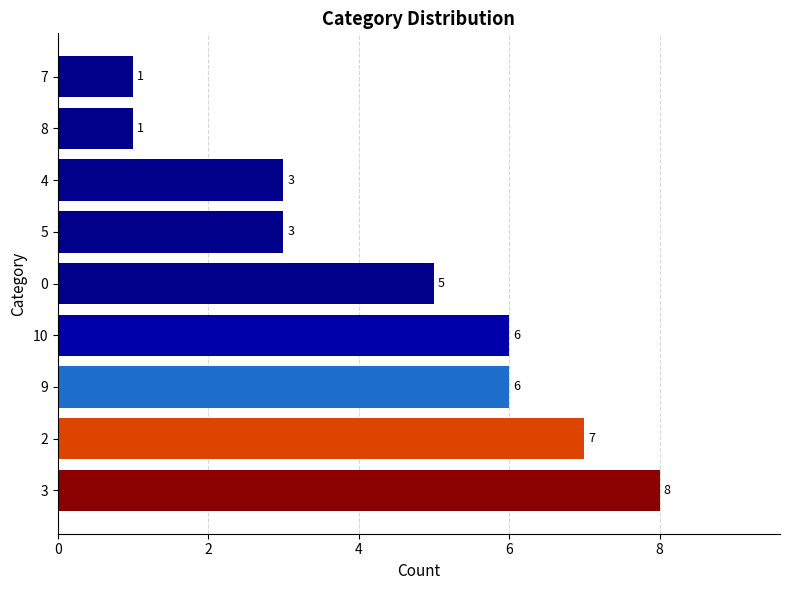

True or false: the data shows 6 at 9.

True